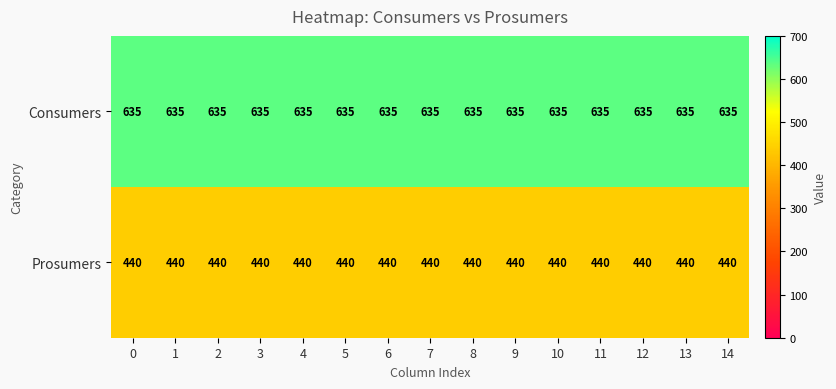

The value of Prosumers at 3 is 440. True or false?

True